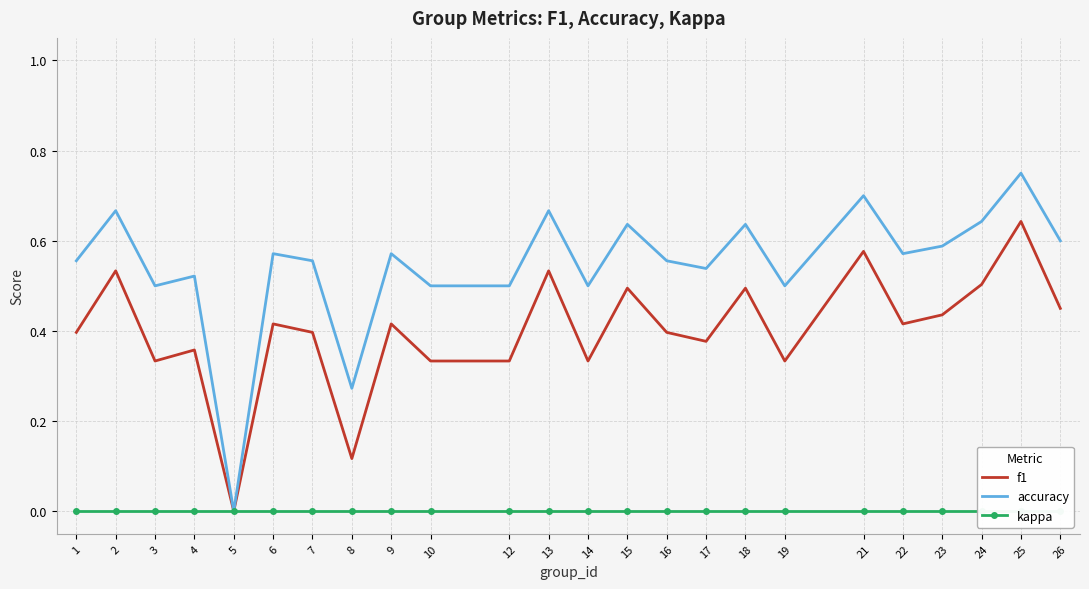

How many values in accuracy are above zero?

23